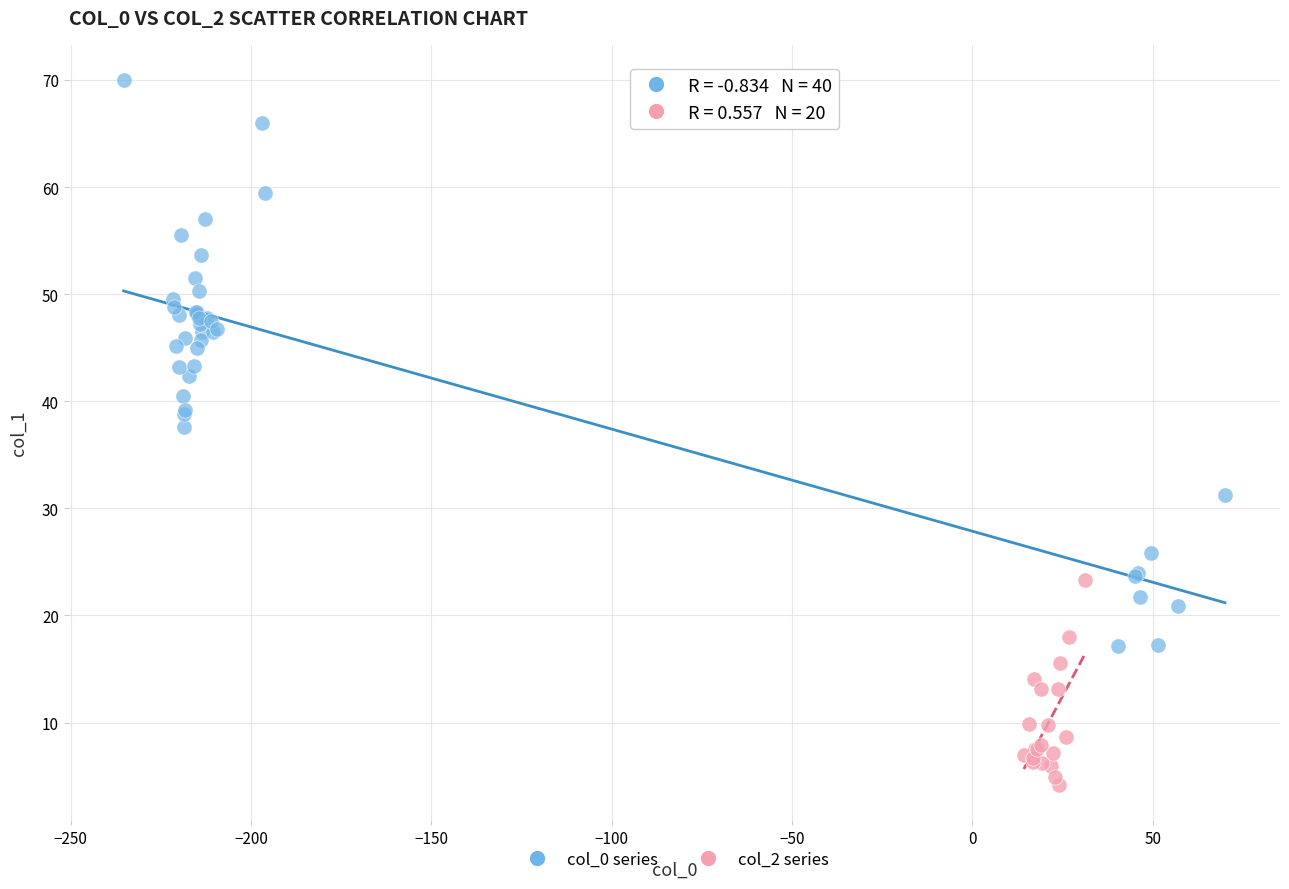

Which series has the widest spread of Y values?

col_0 series